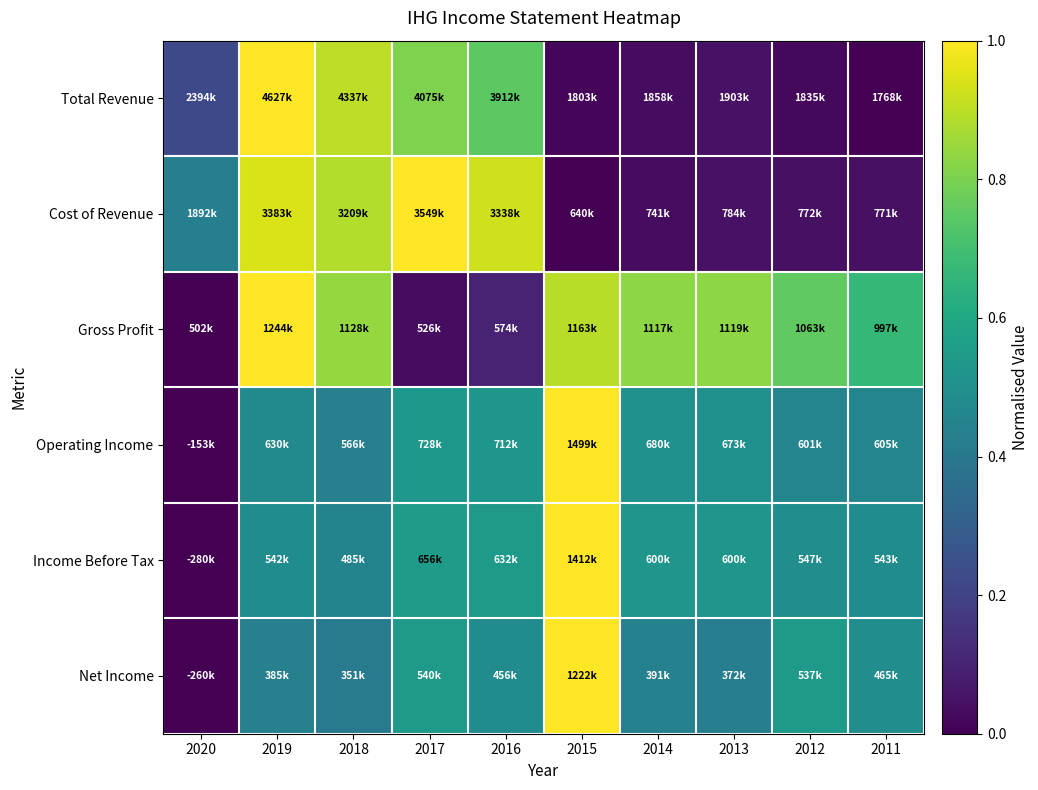

At how many categories does at least one series exceed 0?

10